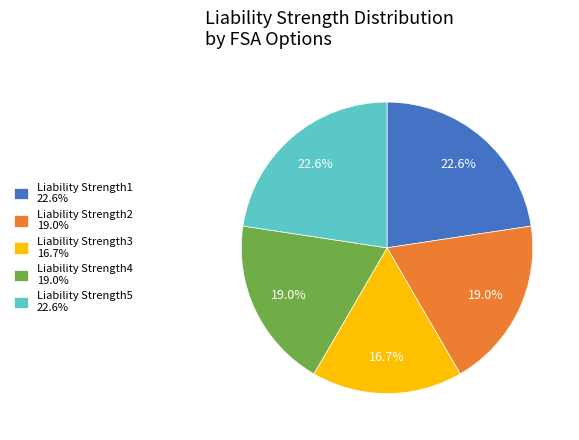

To the nearest percent, what percentage of the pie is Liability Strength5?

23%